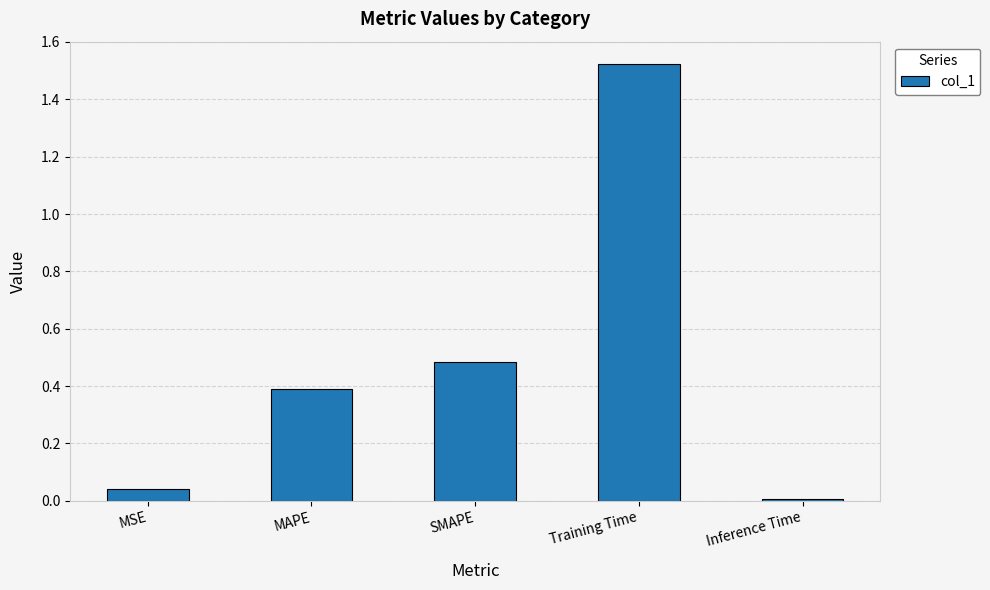

What is the difference between the second highest and second lowest values?

0.4